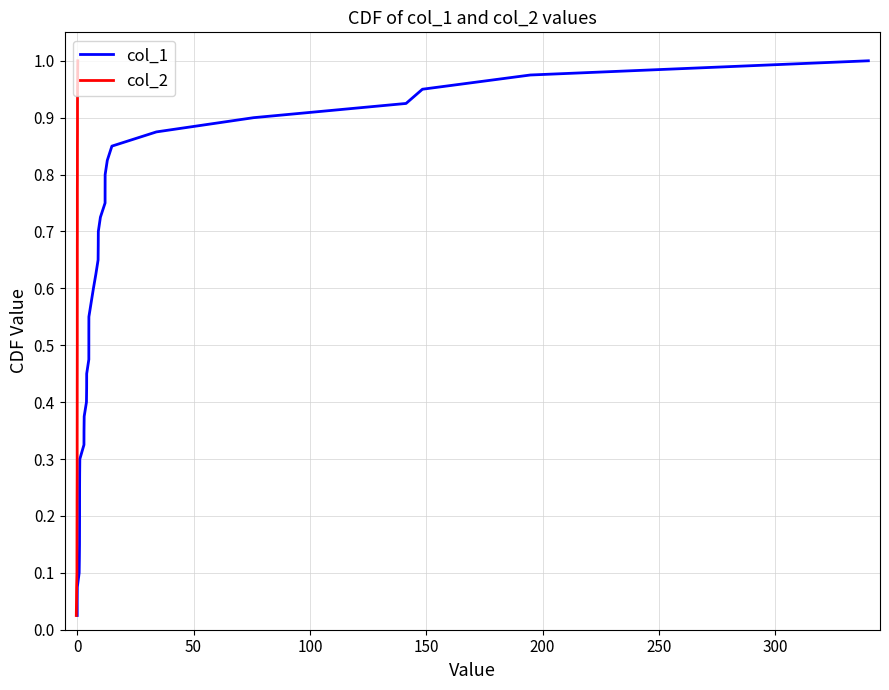

Is it true that col_1 equals 0.5 at 13?

False